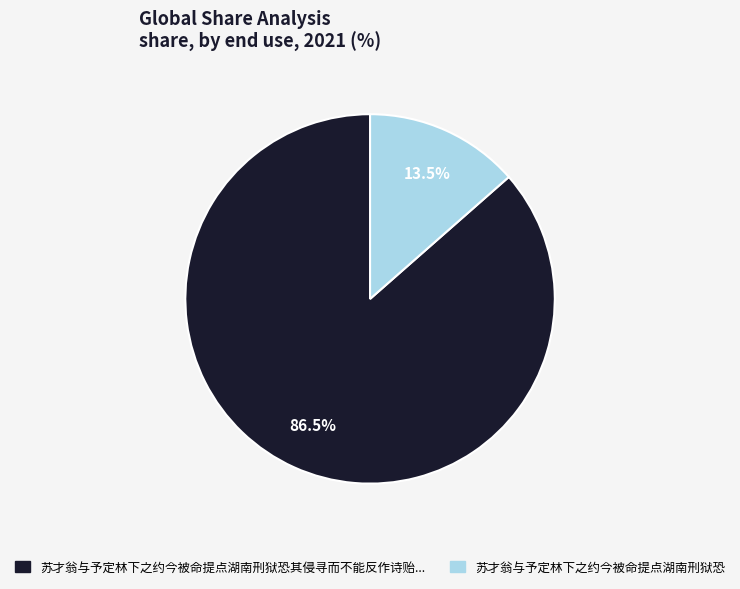

Does any single category account for the majority?

Yes